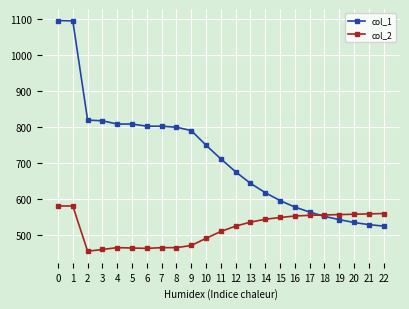

What is the maximum value shown in the chart?

1097